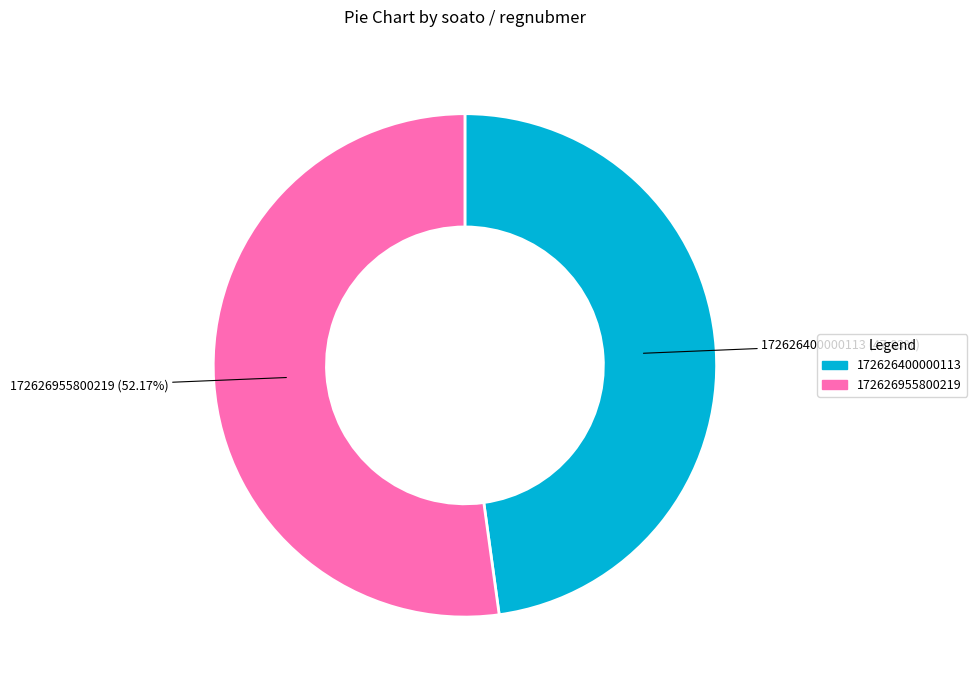

Rank the categories by value from lowest to highest.

172626400000113, 172626955800219